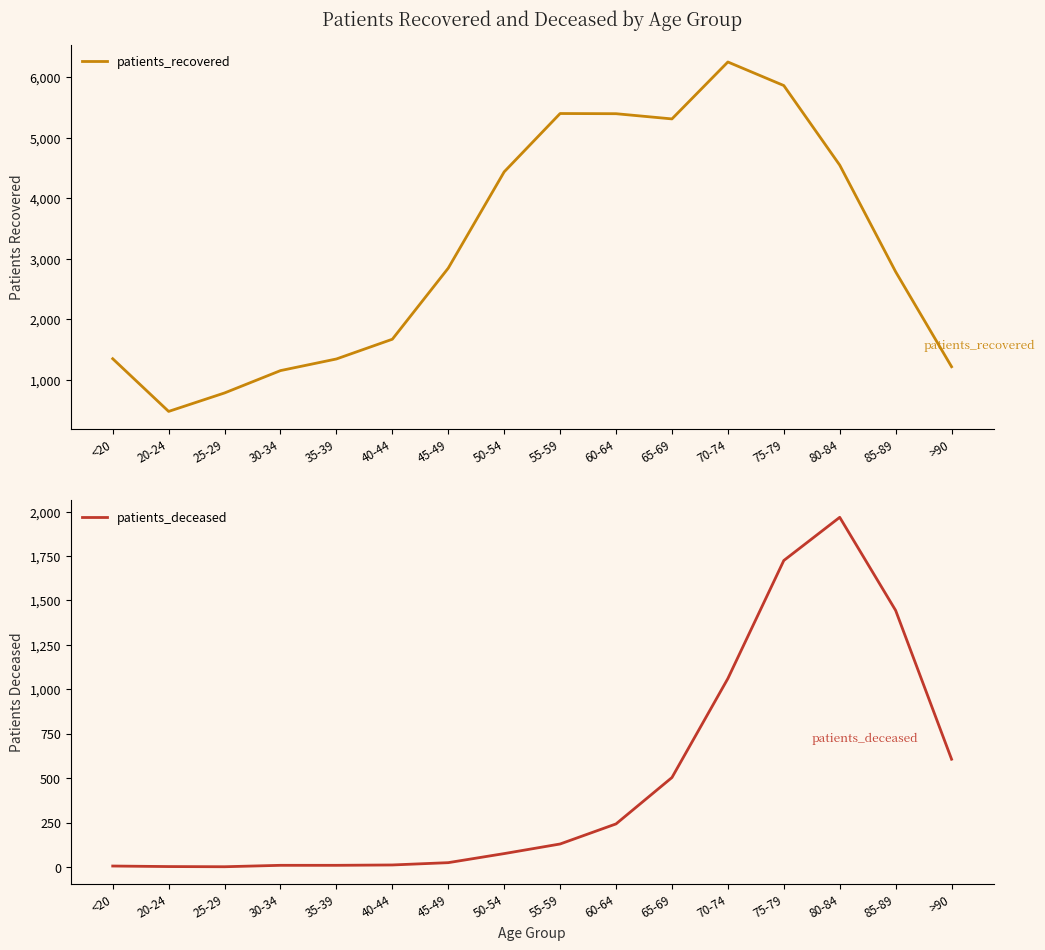

What is the difference between the maximum and minimum values in the patients_recovered series?

5770